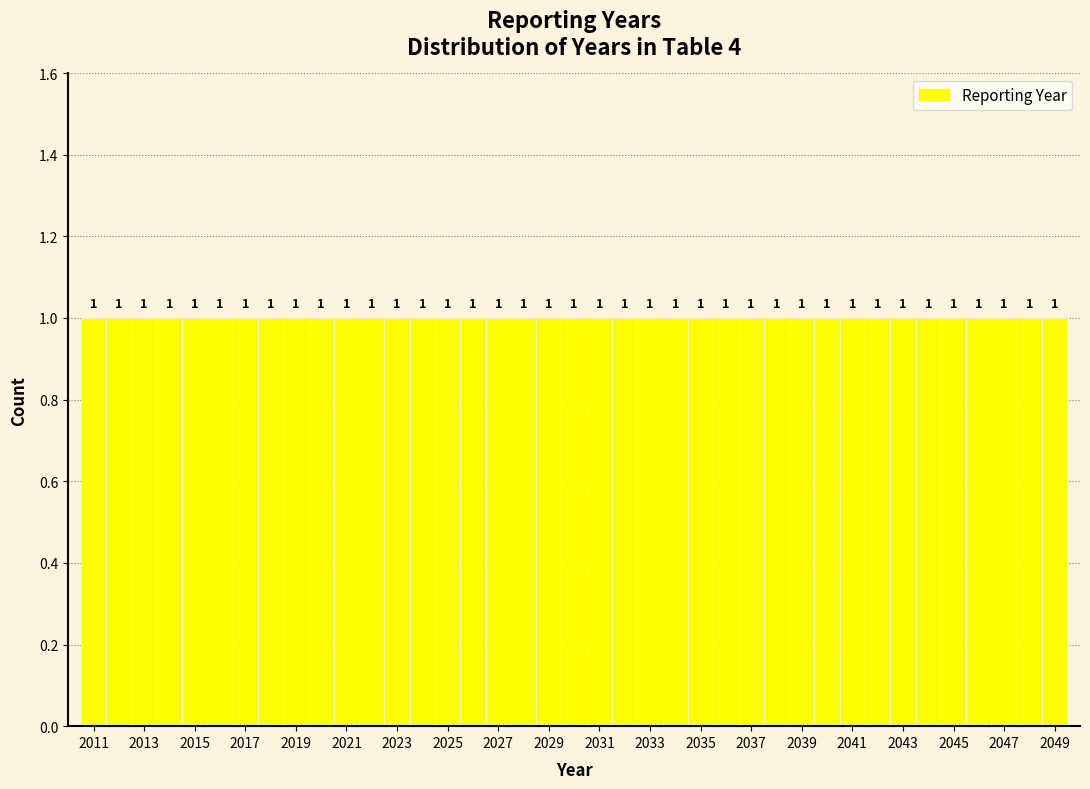

Reading left to right, list every bar in this chart as the range it spans on the x-axis followed by its height. The bar edges are not printed on the chart, so give them approximately, as read against the axis.

2010.5 to 2011.5: 1
2011.5 to 2012.5: 1
2012.5 to 2013.5: 1
2013.5 to 2014.5: 1
2014.5 to 2015.5: 1
2015.5 to 2016.5: 1
2016.5 to 2017.5: 1
2017.5 to 2018.5: 1
2018.5 to 2019.5: 1
2019.5 to 2020.5: 1
2020.5 to 2021.5: 1
2021.5 to 2022.5: 1
2022.5 to 2023.5: 1
2023.5 to 2024.5: 1
2024.5 to 2025.5: 1
2025.5 to 2026.5: 1
2026.5 to 2027.5: 1
2027.5 to 2028.5: 1
2028.5 to 2029.5: 1
2029.5 to 2030.5: 1
2030.5 to 2031.5: 1
2031.5 to 2032.5: 1
2032.5 to 2033.5: 1
2033.5 to 2034.5: 1
2034.5 to 2035.5: 1
2035.5 to 2036.5: 1
2036.5 to 2037.5: 1
2037.5 to 2038.5: 1
2038.5 to 2039.5: 1
2039.5 to 2040.5: 1
2040.5 to 2041.5: 1
2041.5 to 2042.5: 1
2042.5 to 2043.5: 1
2043.5 to 2044.5: 1
2044.5 to 2045.5: 1
2045.5 to 2046.5: 1
2046.5 to 2047.5: 1
2047.5 to 2048.5: 1
2048.5 to 2049.5: 1